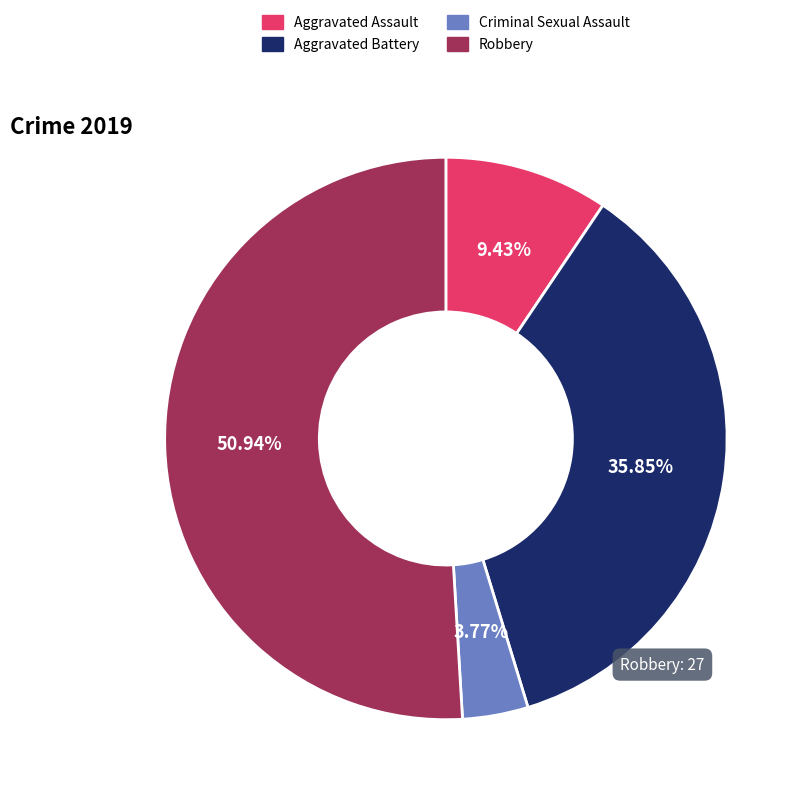

Between Robbery and Aggravated Battery, which is larger?

Robbery